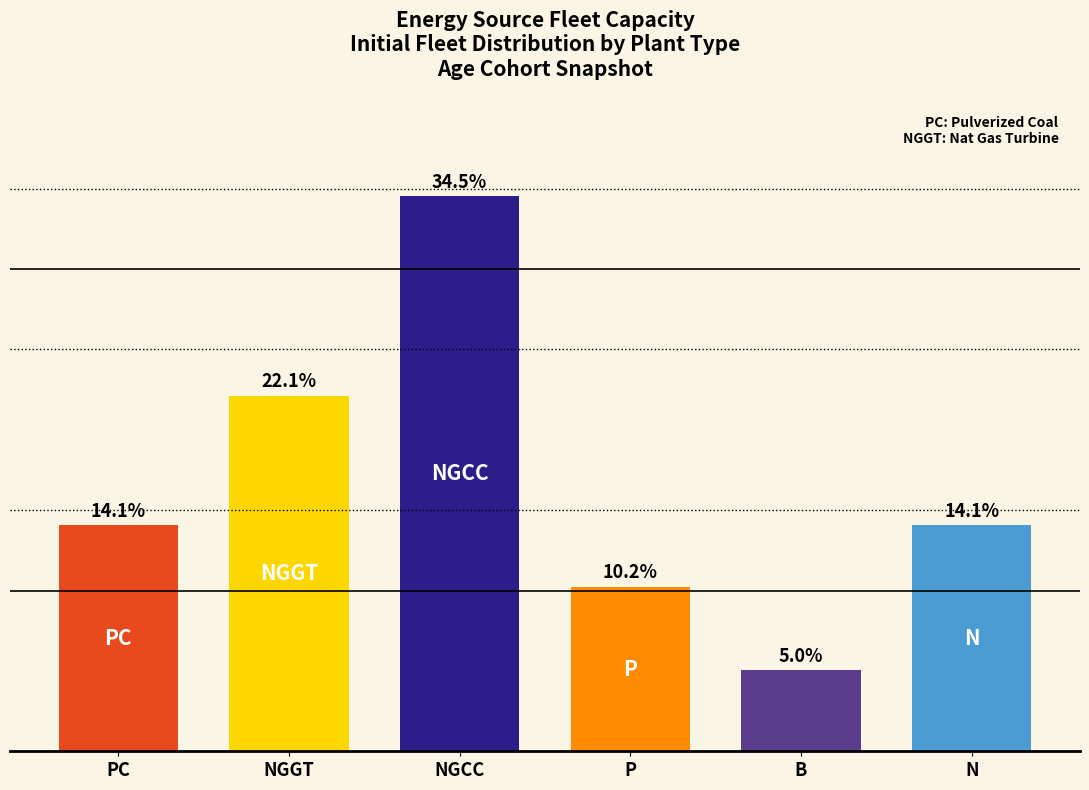

How many bars are there in total?

6